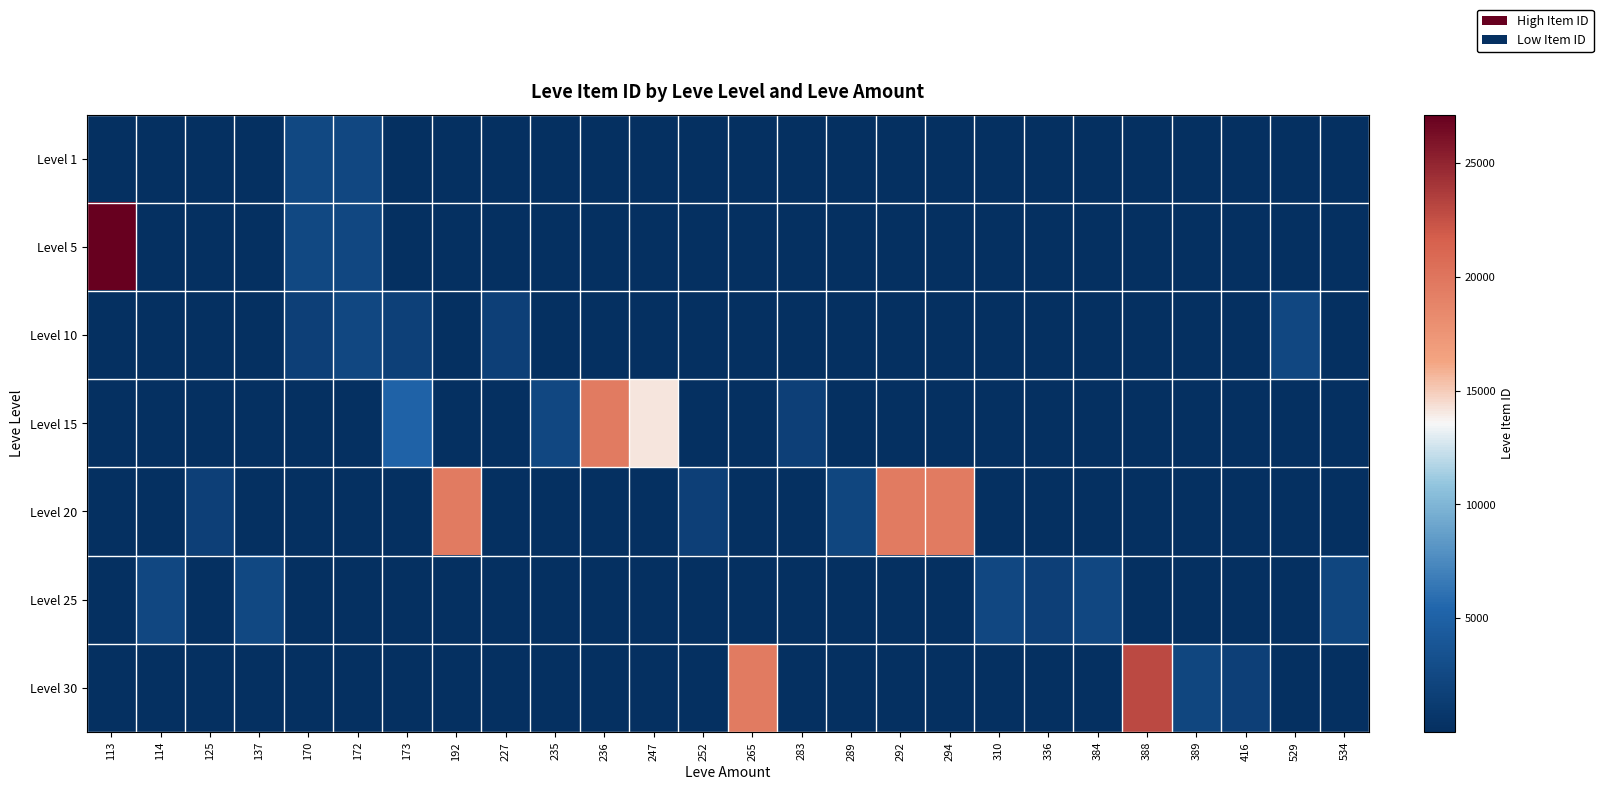

Which label corresponds to the smallest value in the chart?

114